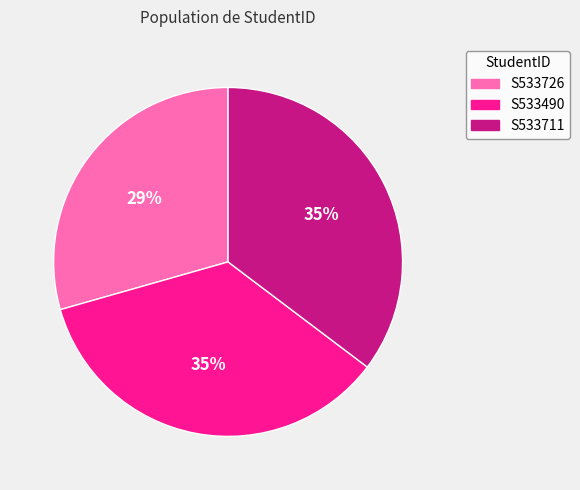

Is it true that S533490 is 35% of the pie?

True